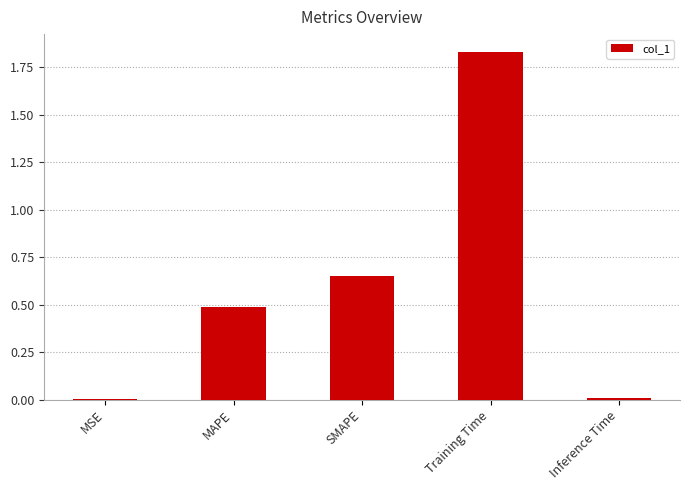

At which category does the chart reach its peak across all series?

Training Time